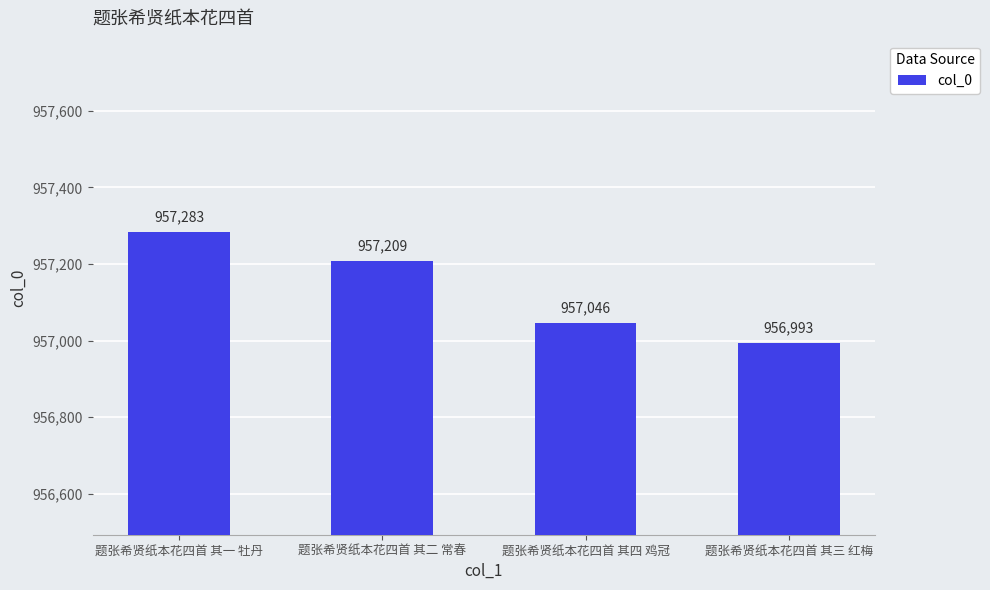

Does the chart contain stacked bars?

No